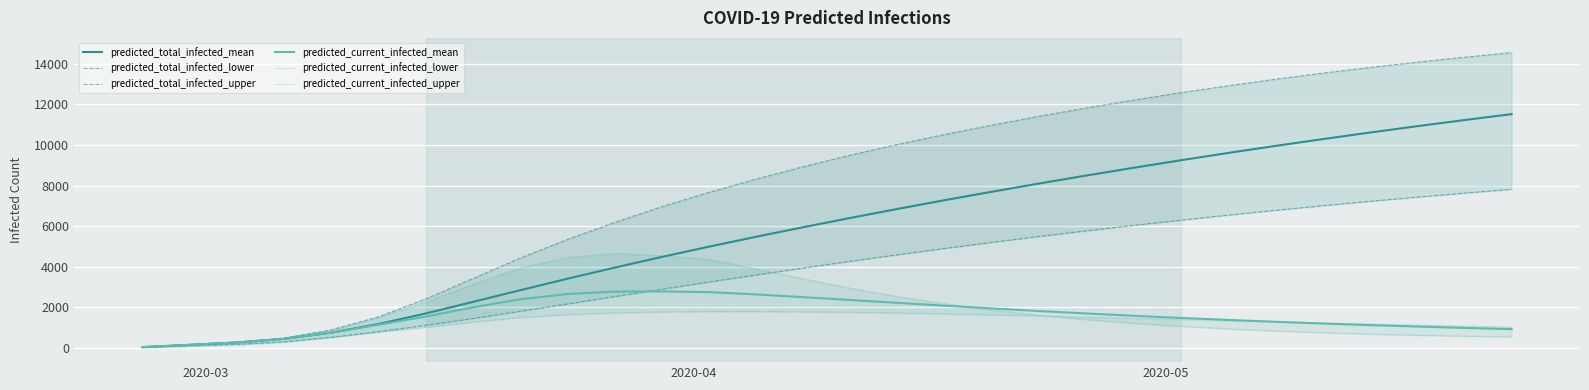

How many data points does each series have?

30